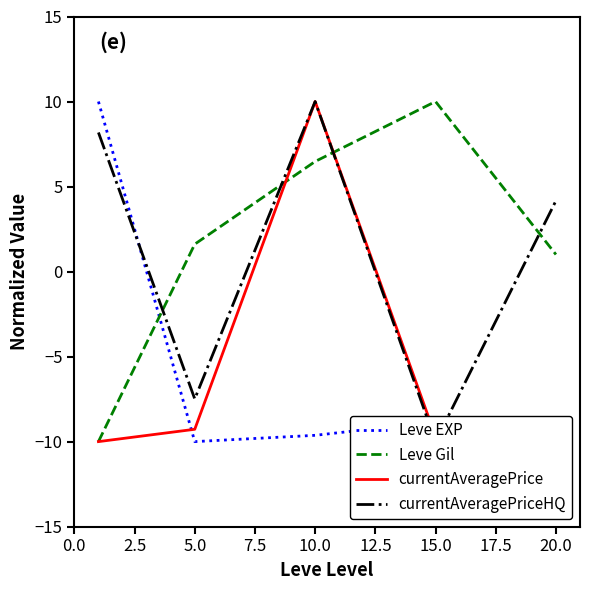

The value of Leve EXP at 5.0 is -10.0. True or false?

True